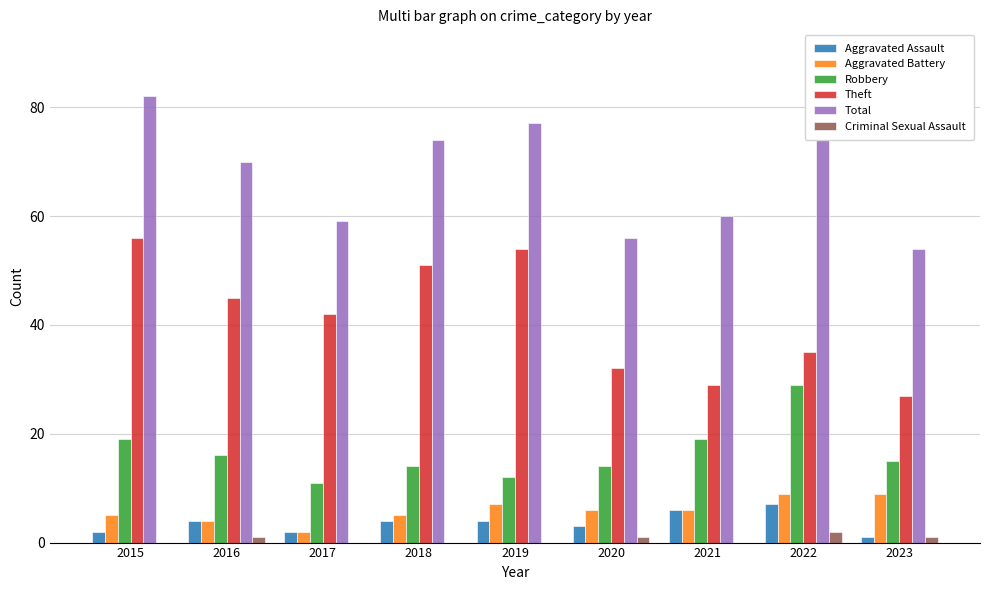

Between 2015 and 2020, which series saw the biggest shift?

Total